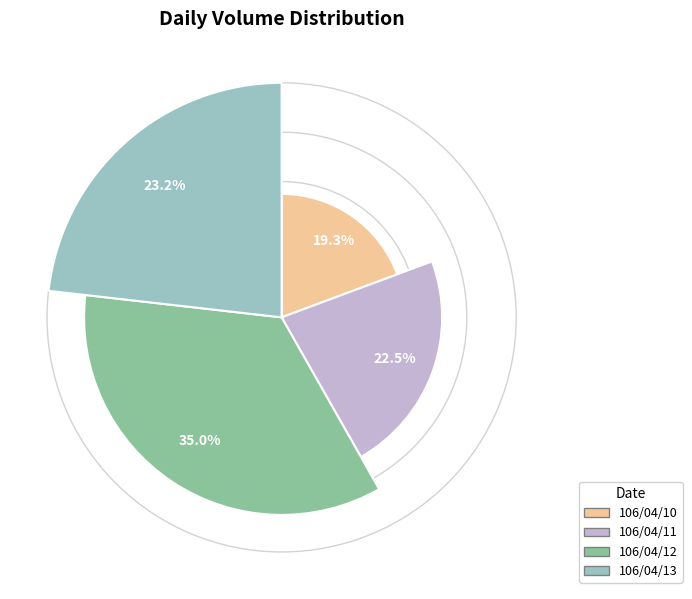

To the nearest percent, what is the difference between the largest and smallest slice percentages?

16%